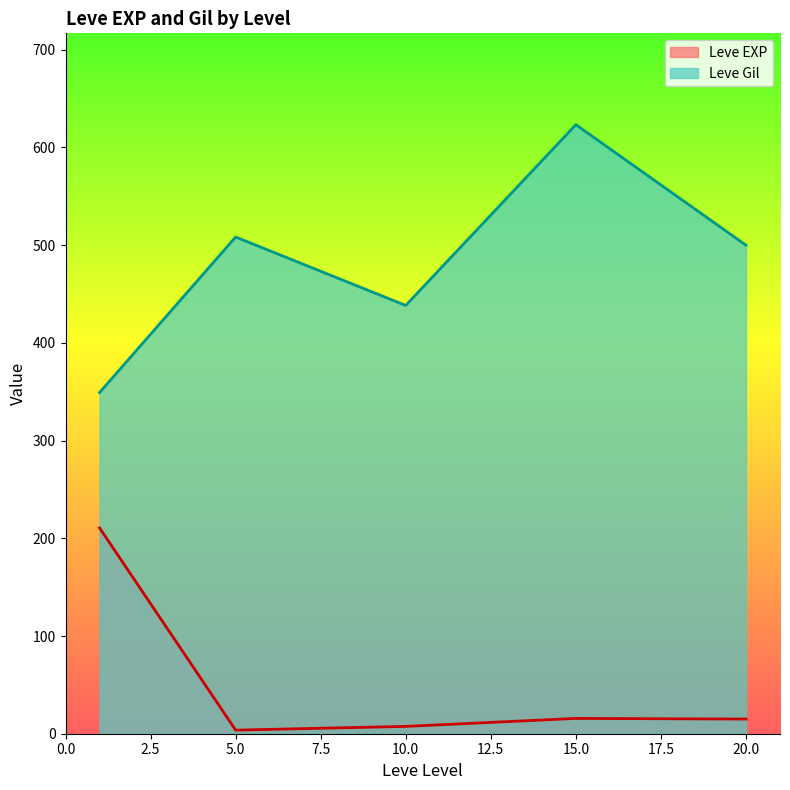

Which series has the largest range (max minus min)?

Leve Gil